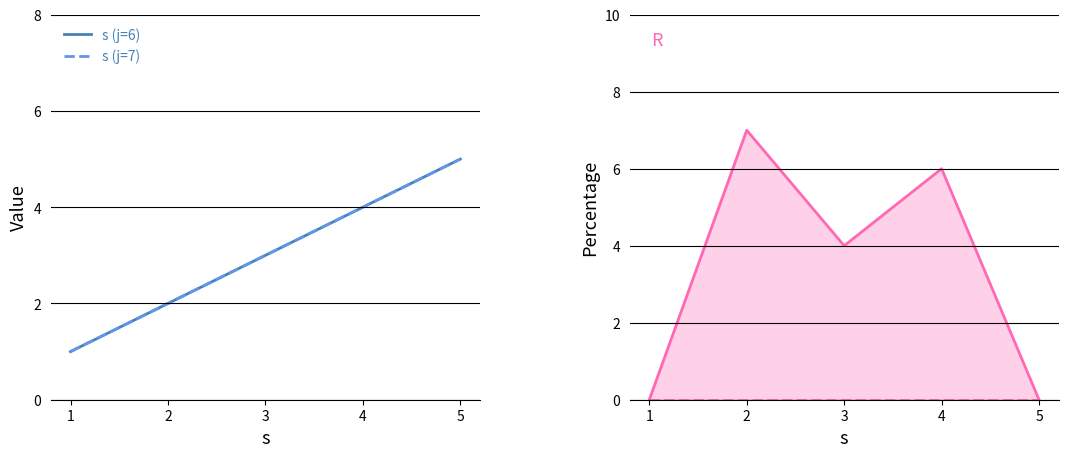

The s (j=7) series shows 5 at 5. True or false?

True